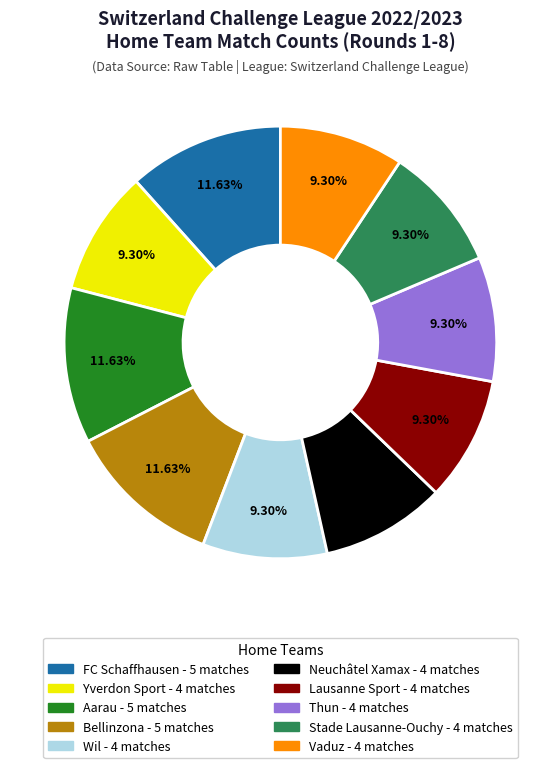

True or false: Aarau accounts for 26% of the total.

False